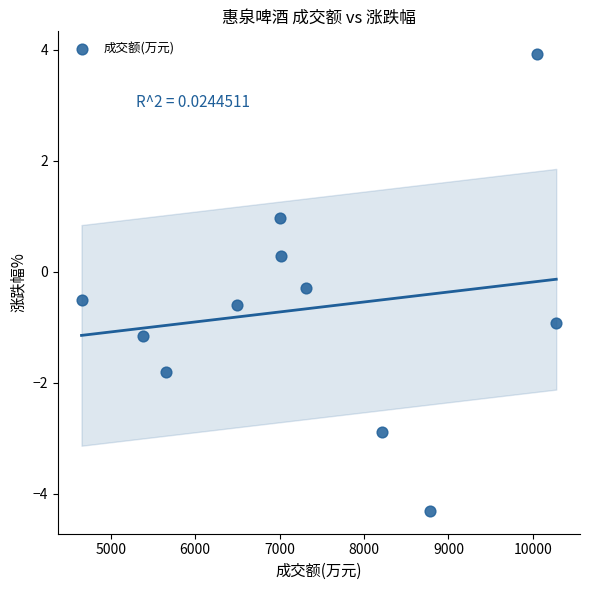

What is the range of X values (max minus min)?

5623.0